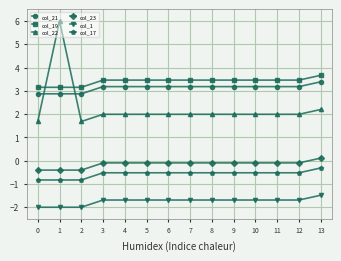

What are all the series names shown in the legend?

col_21, col_19, col_22, col_23, col_1, col_17